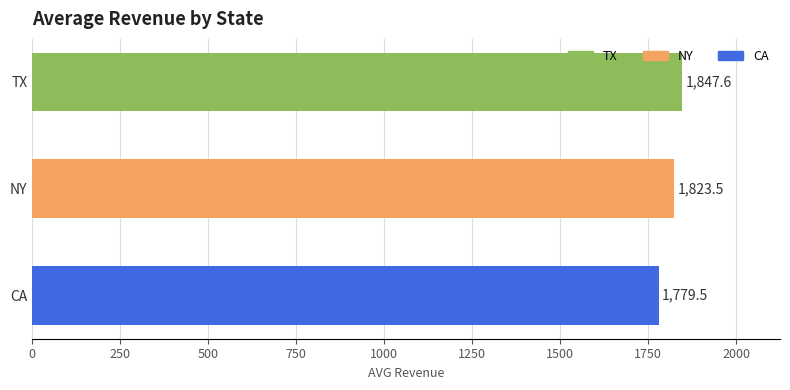

Reading top to bottom, transcribe all the data shown in this chart.

TX=1847.6	NY=1823.5	CA=1779.5